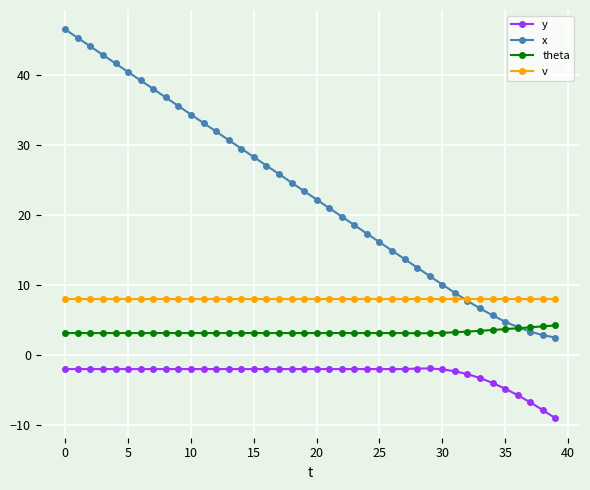

List the series in order of their overall mean, highest first.

x, v, theta, y